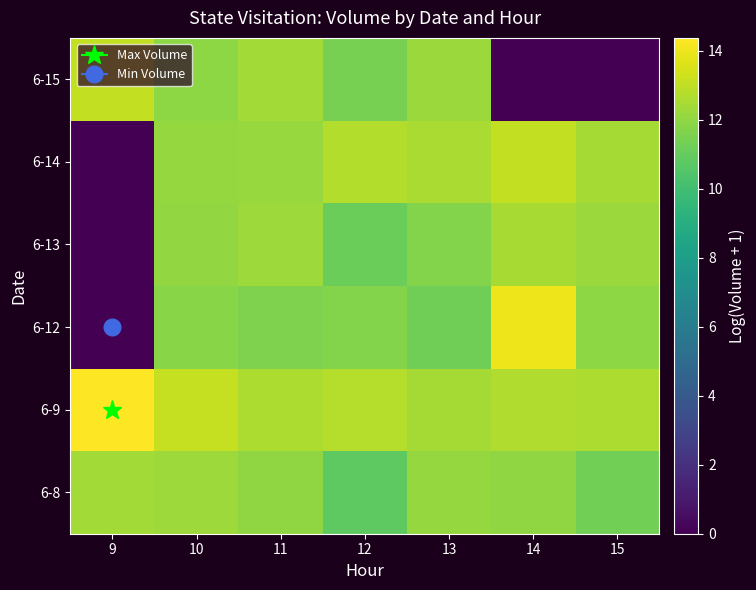

Between 15 and 10, which is larger?

10